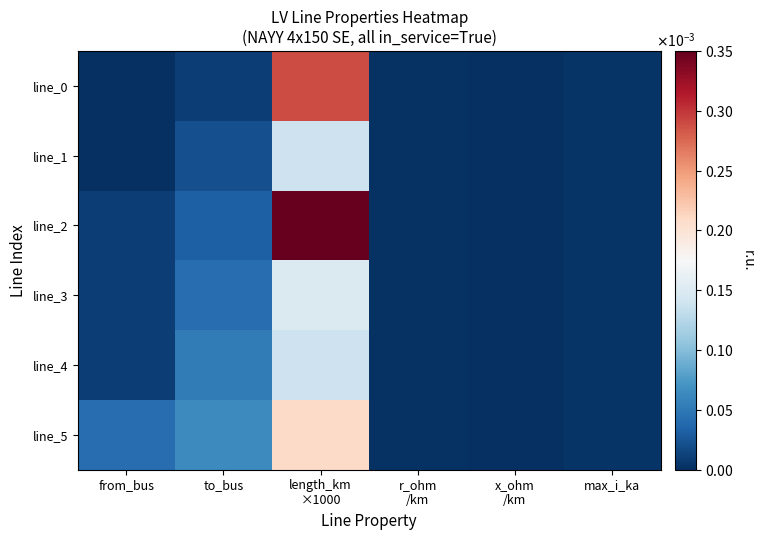

At length_km ×1000, list the series in order from smallest to largest.

line_1, line_4, line_3, line_5, line_0, line_2